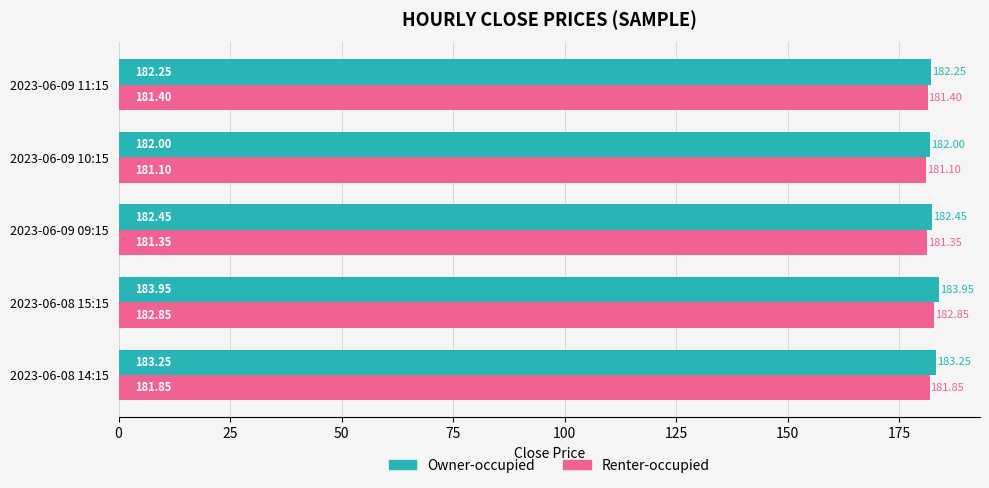

What is the difference between the maximum and minimum values in the Owner-occupied series?

1.9